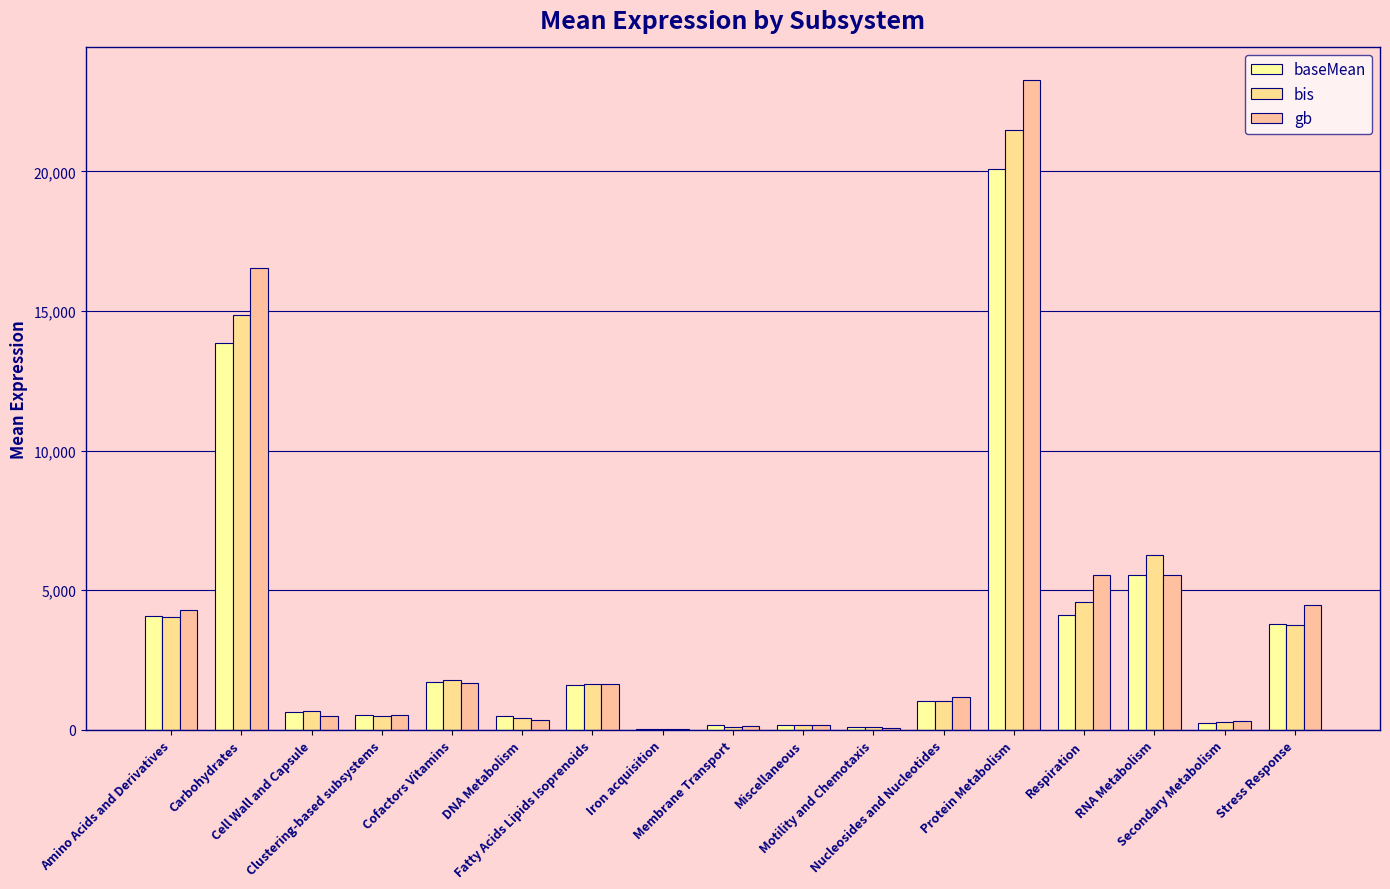

At which label does gb first exceed 1186?

Amino Acids and Derivatives